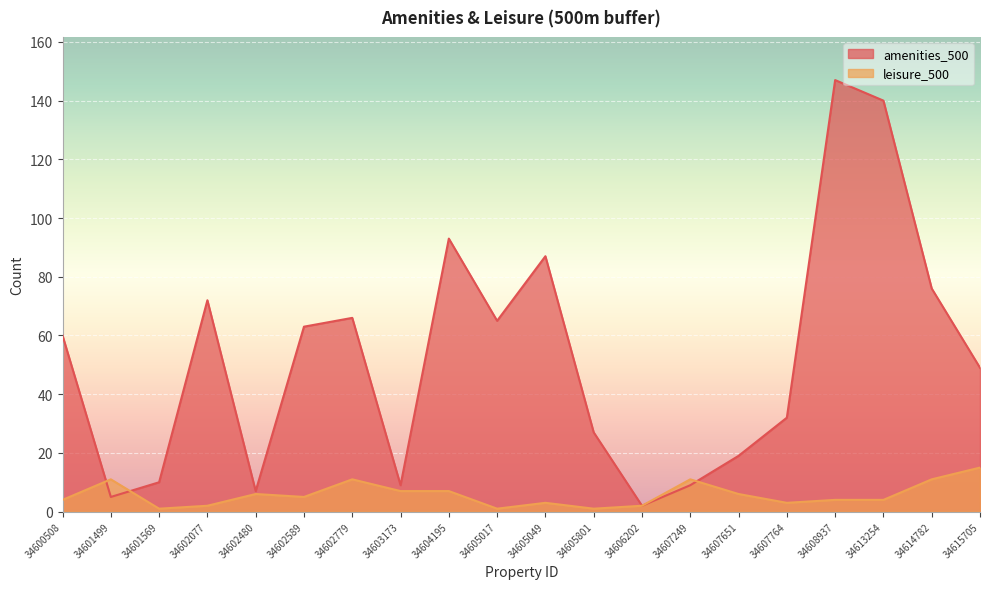

Is the value of leisure_500 at 34614782 greater than the value of amenities_500 at 34601569?

Yes